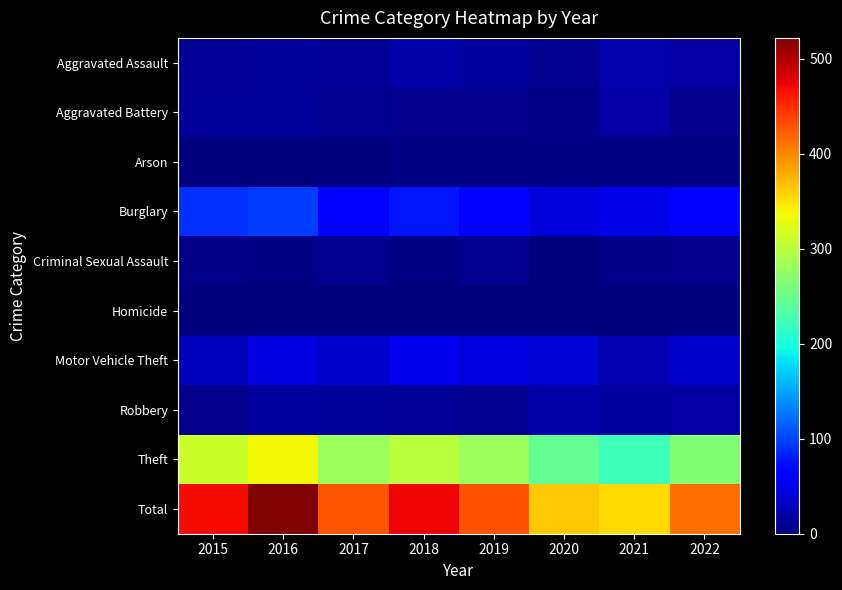

At 2020, list the series in order from smallest to largest.

Homicide, Criminal Sexual Assault, Arson, Aggravated Battery, Aggravated Assault, Robbery, Motor Vehicle Theft, Burglary, Theft, Total